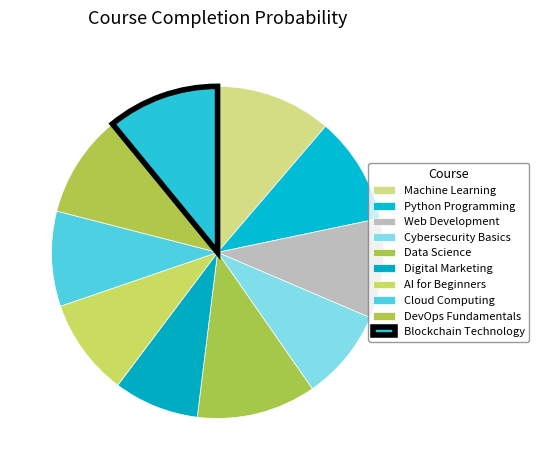

Count the number of slices in the pie.

10